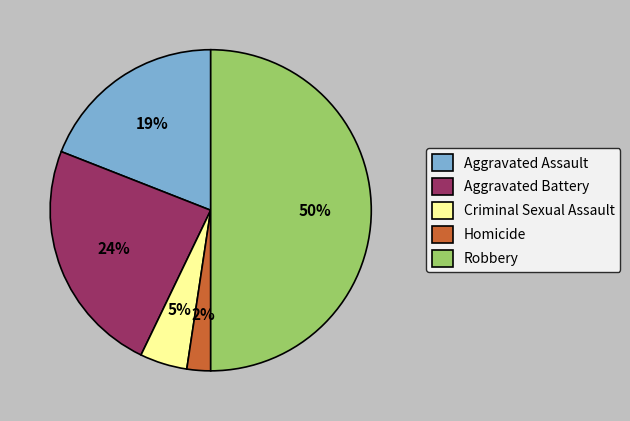

To the nearest percent, what portion does Criminal Sexual Assault represent?

5%